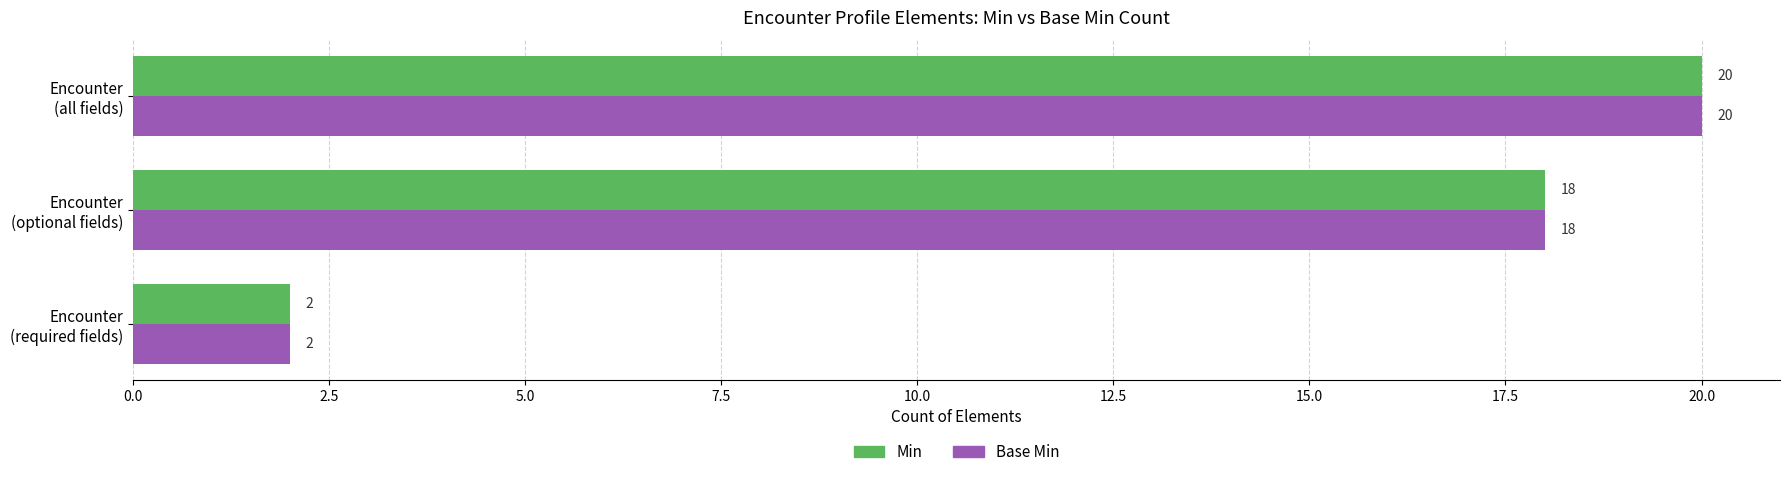

What is the greatest value displayed?

20